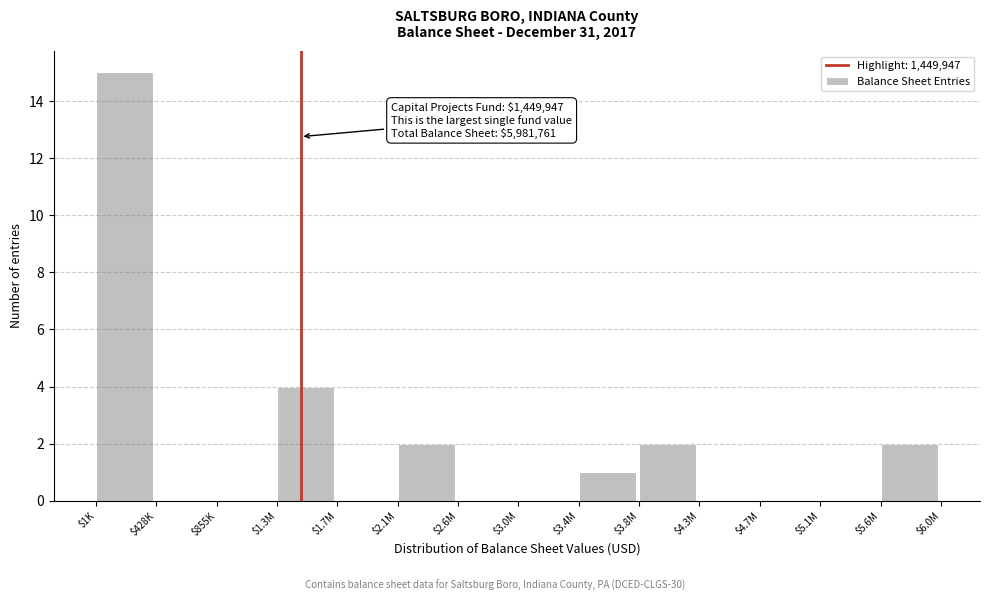

True or false: the data shows 0 at $428K.

True